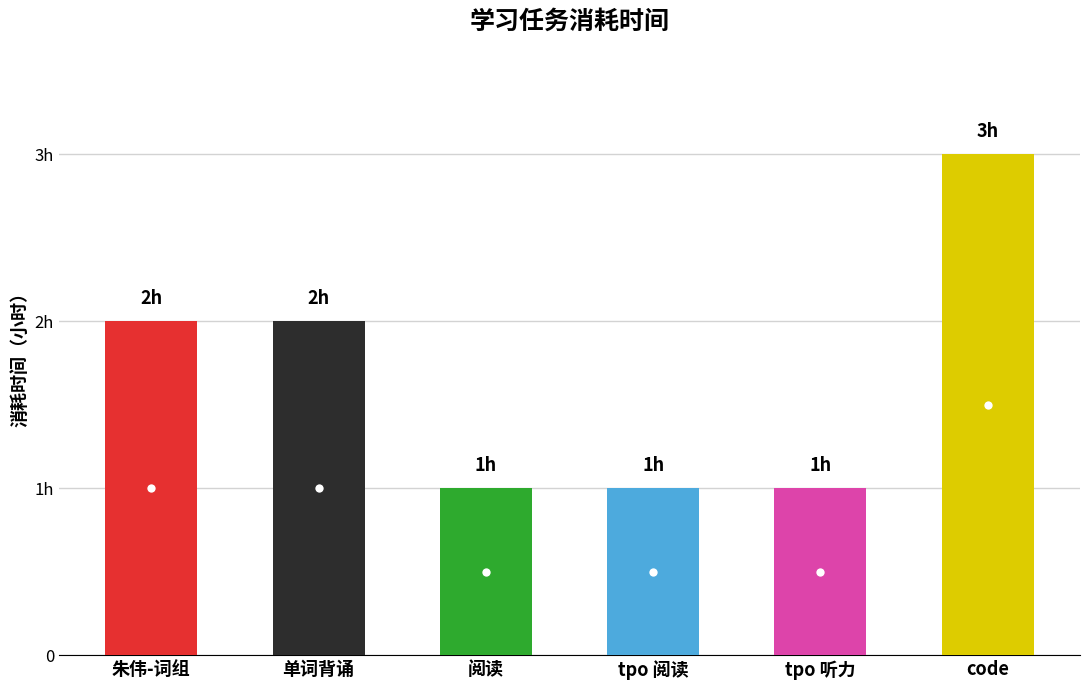

Reading left to right, transcribe all the data shown in this chart.

2	2	1	1	1	3